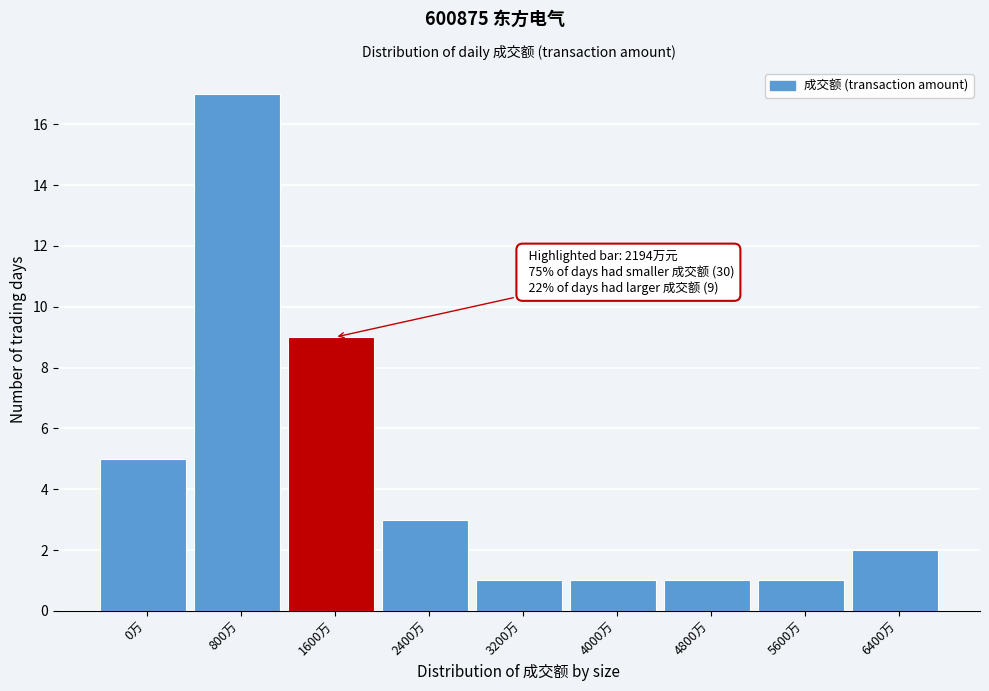

Reading left to right, list all the values displayed in this chart.

0万=5	800万=17	1600万=9	2400万=3	3200万=1	4000万=1	4800万=1	5600万=1	6400万=2